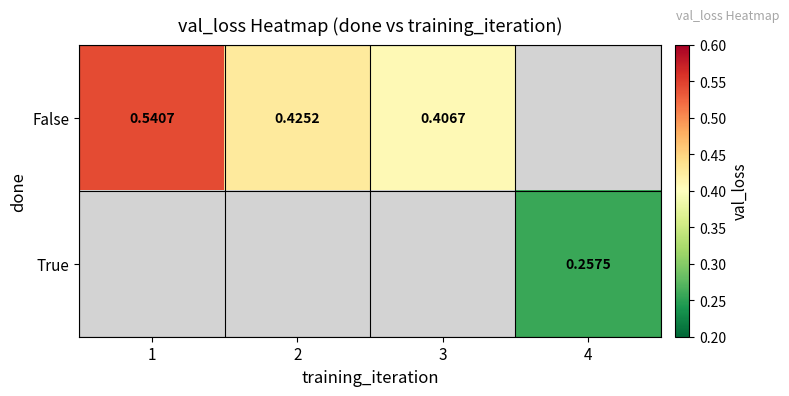

Rank the series by their average value, from highest to lowest.

False, True